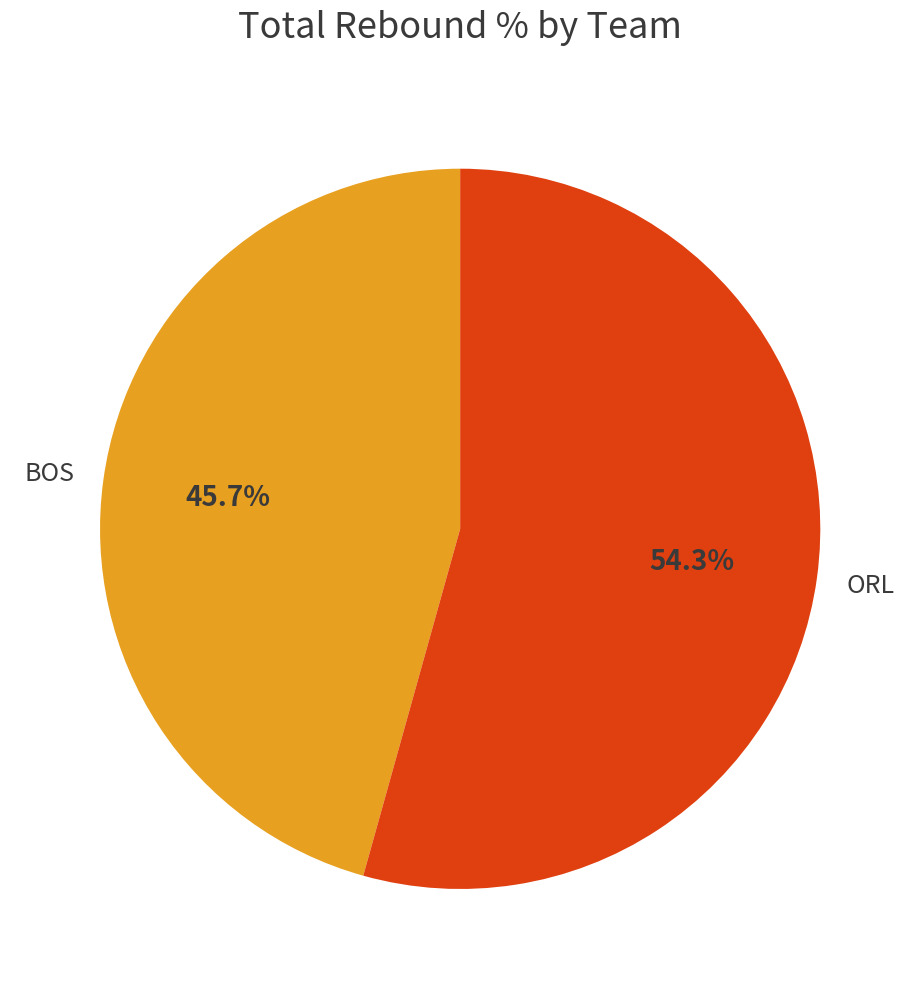

Is there a majority slice in this chart?

Yes